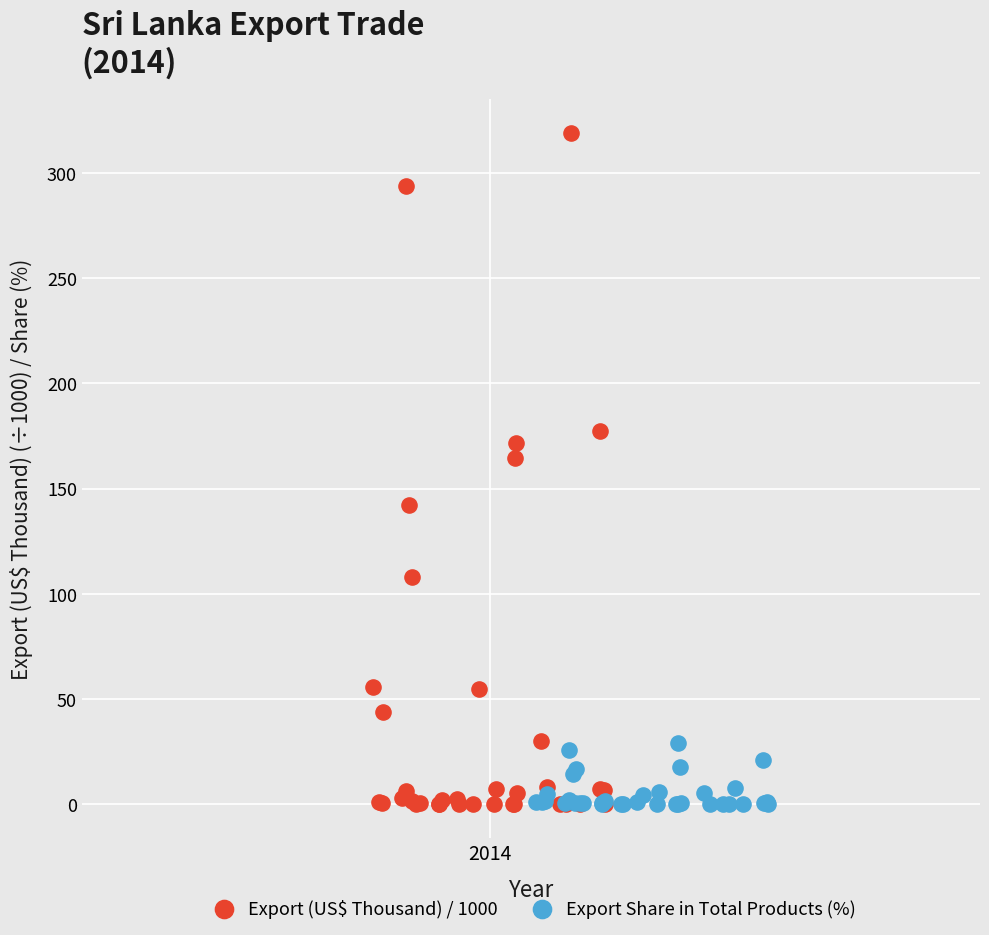

Which series reaches the maximum Y coordinate?

Export (US$ Thousand) / 1000